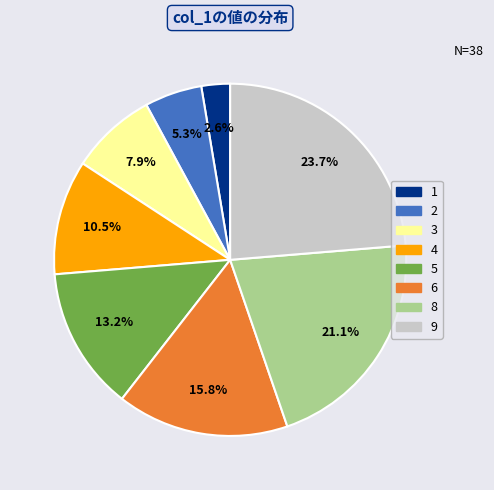

Is there a majority slice in this chart?

No